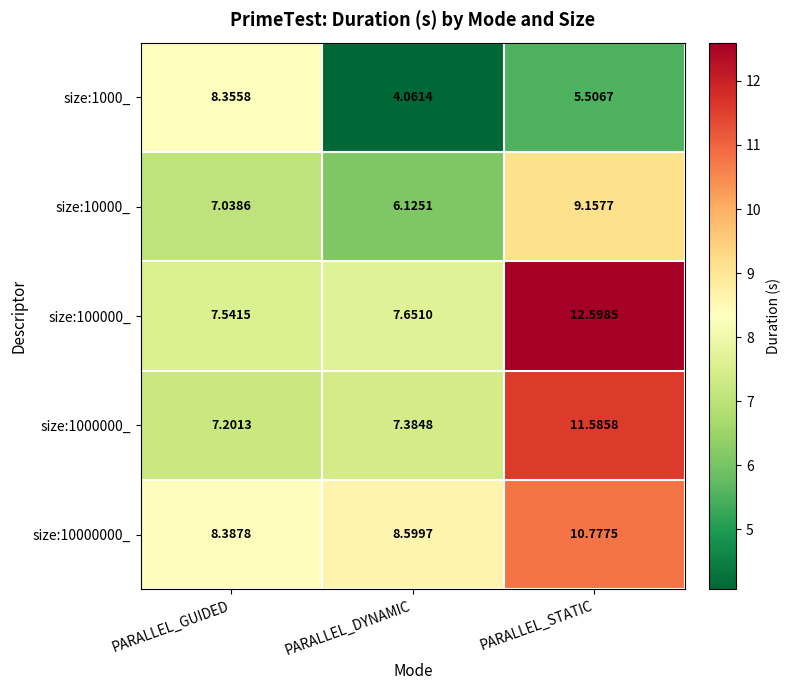

At which category does the chart reach its peak across all series?

PARALLEL_STATIC